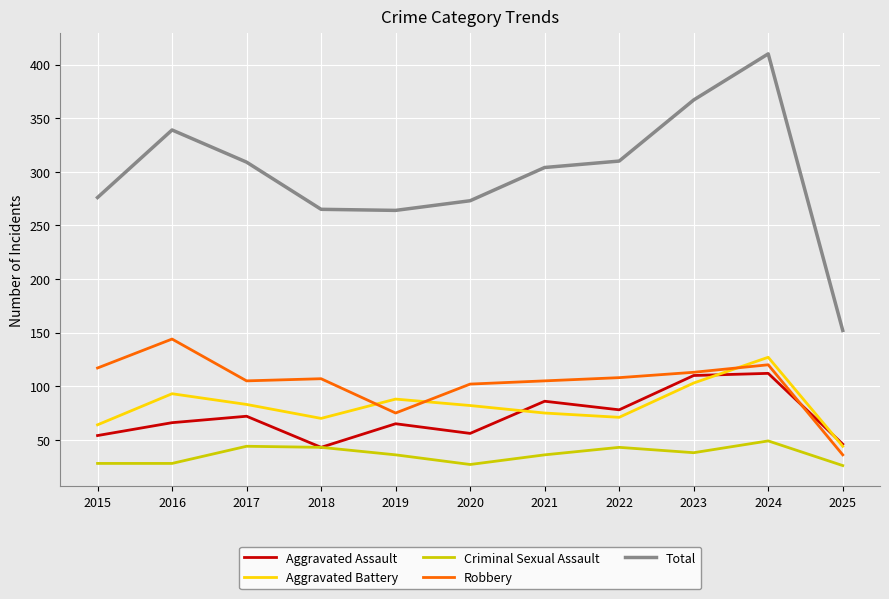

What is the difference between the maximum and second lowest values in the Aggravated Battery series?

63